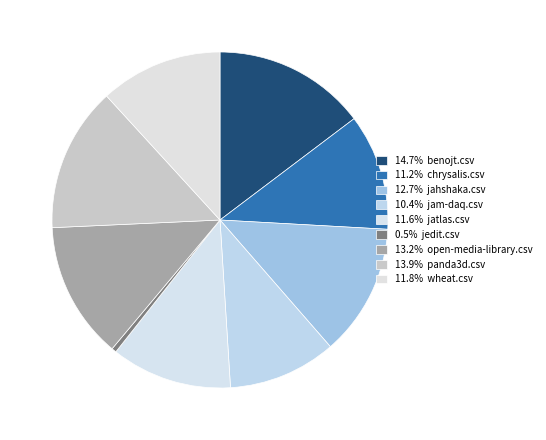

How many segments does this pie chart have?

9